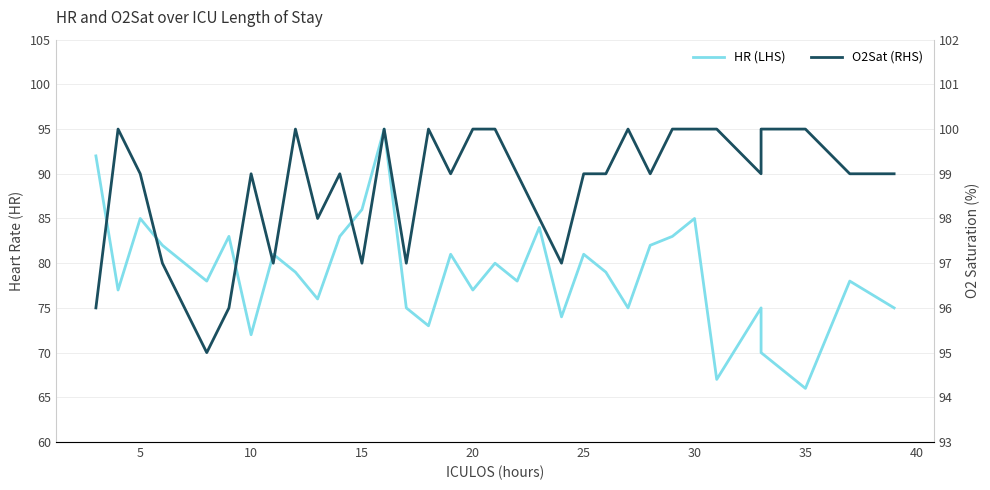

The value of O2Sat (RHS) at 27 is 166. True or false?

False